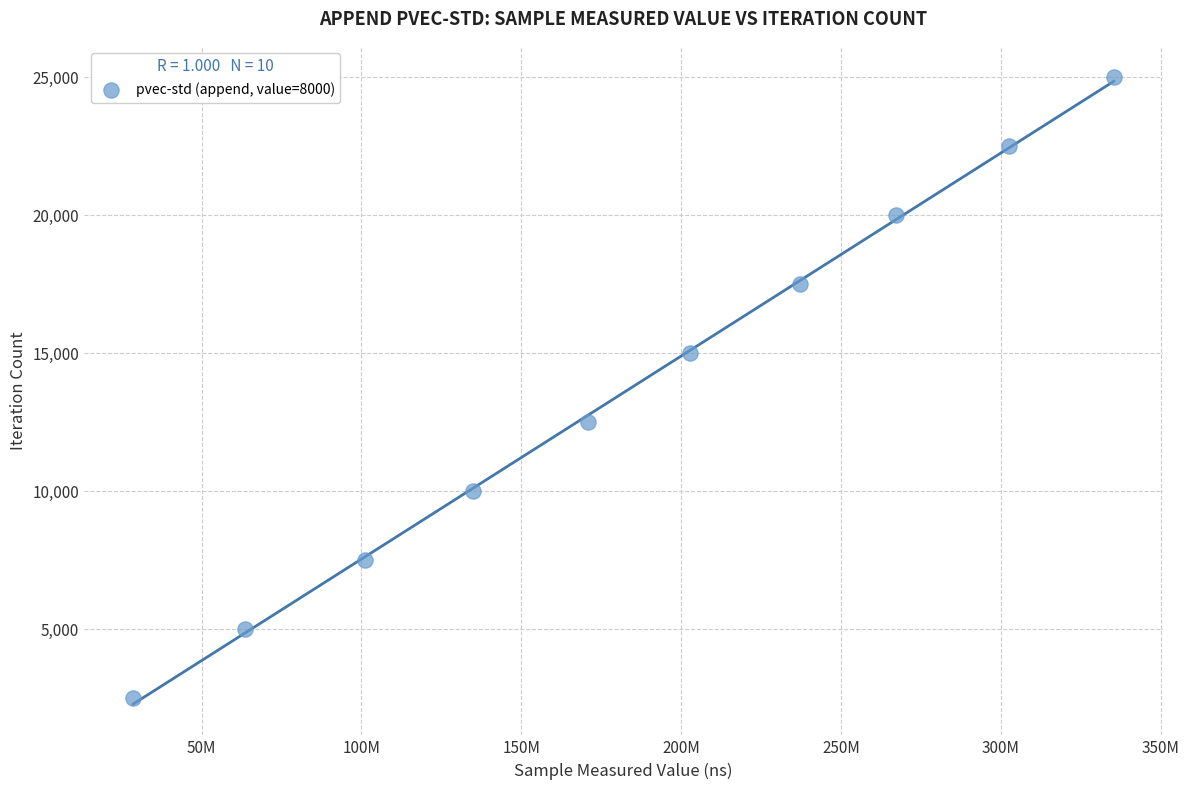

What is the average X value?

184467554